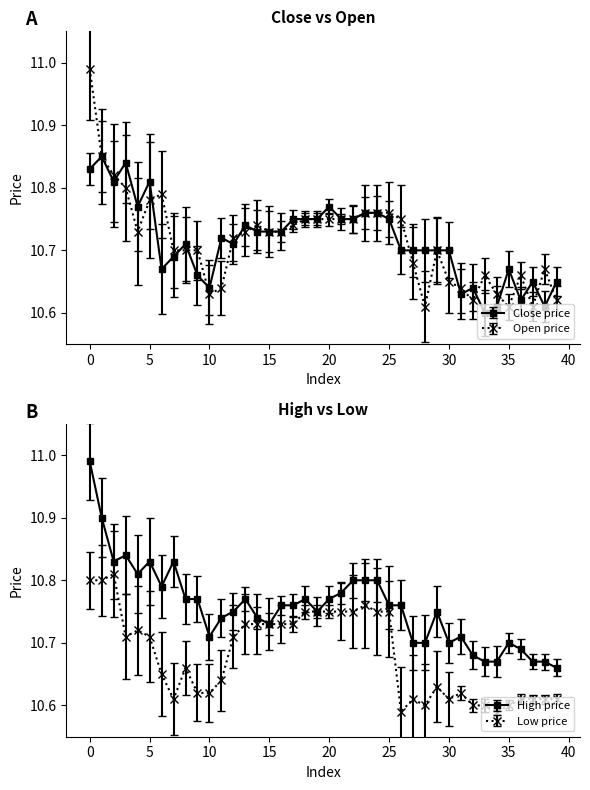

What is the maximum value for high?

11.0